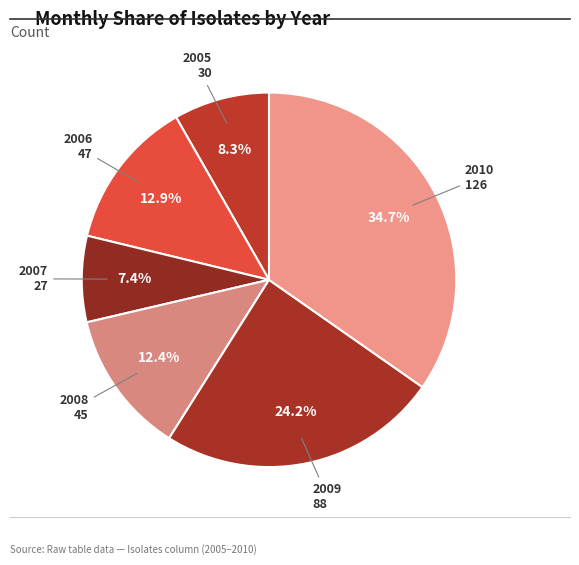

How many segments does this pie chart have?

6